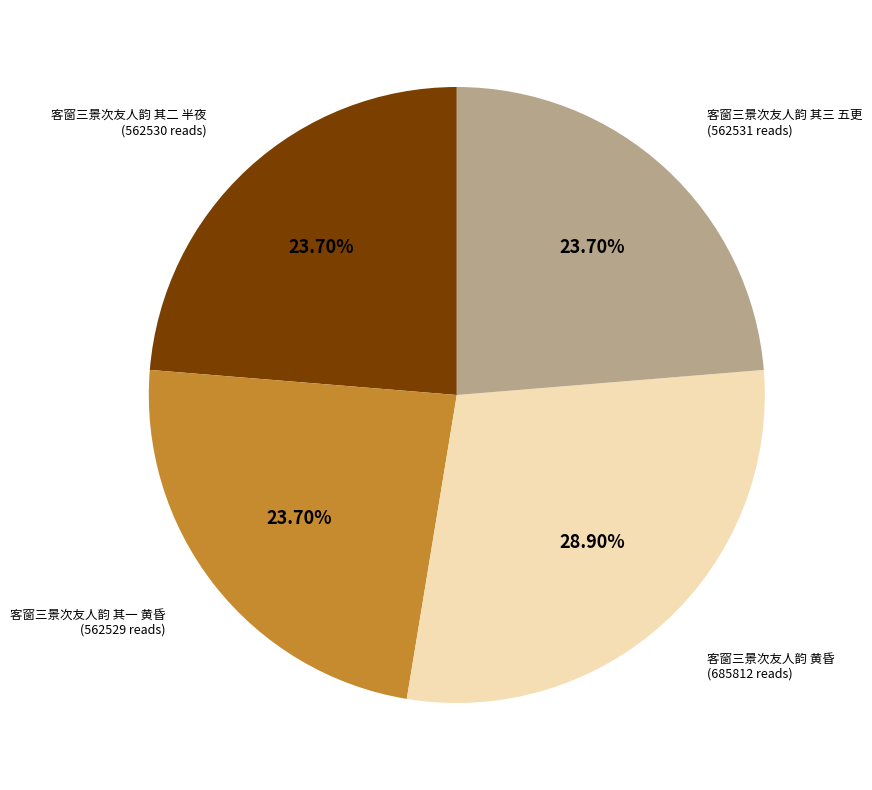

How many segments does this pie chart have?

4